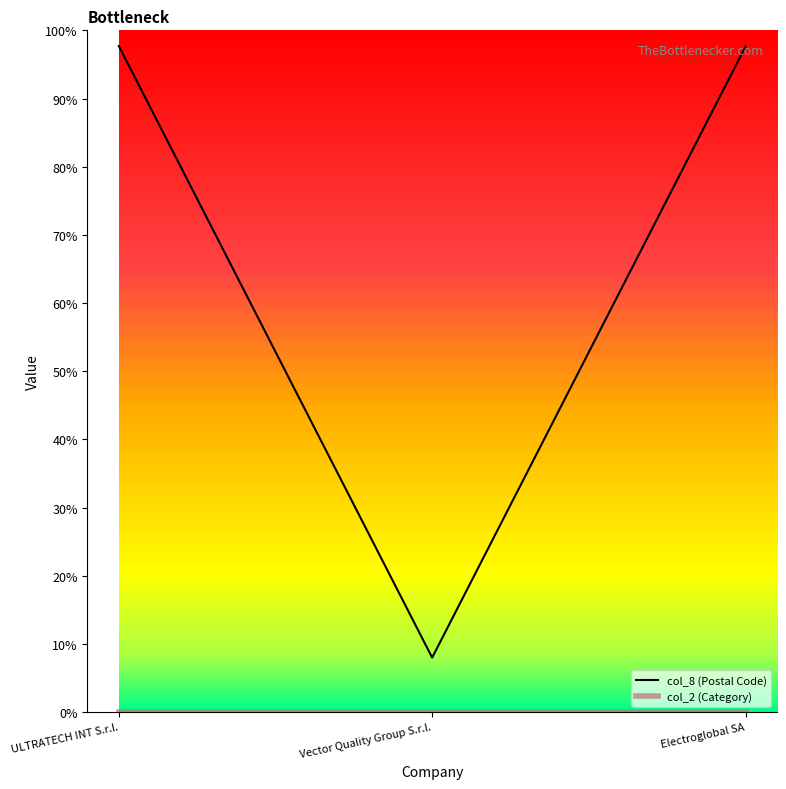

What is the spread (max minus min) of values at Electroglobal SA?

400217